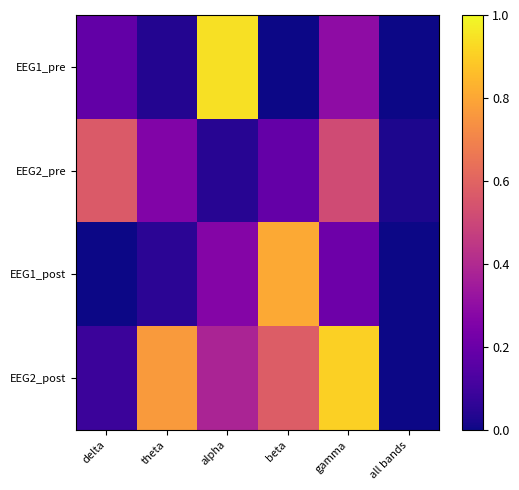

Which label corresponds to the largest value in the chart?

alpha